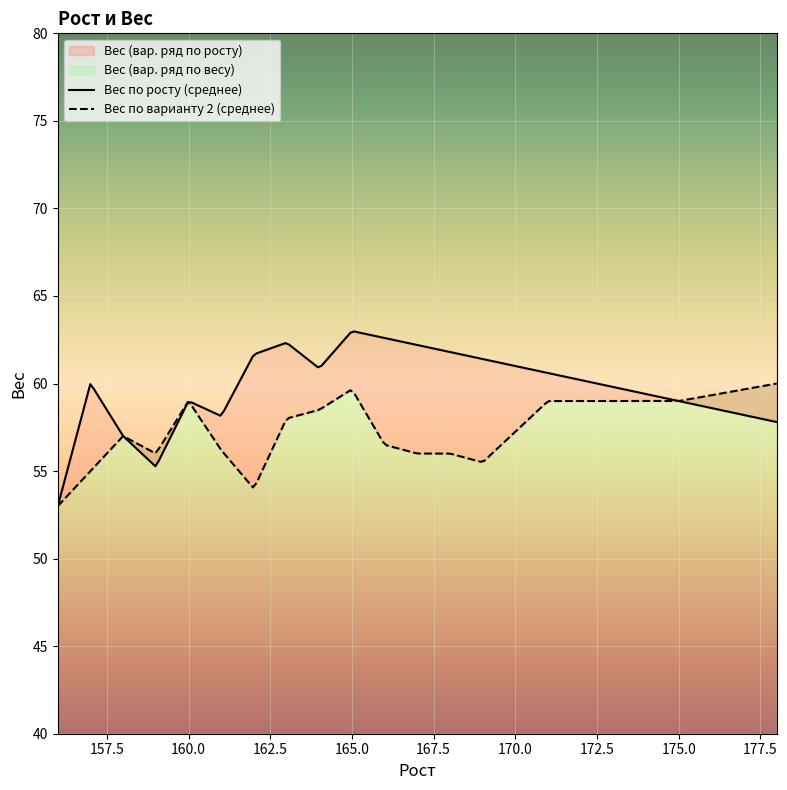

True or false: Вес (по росту) and Рост cross at least once.

False